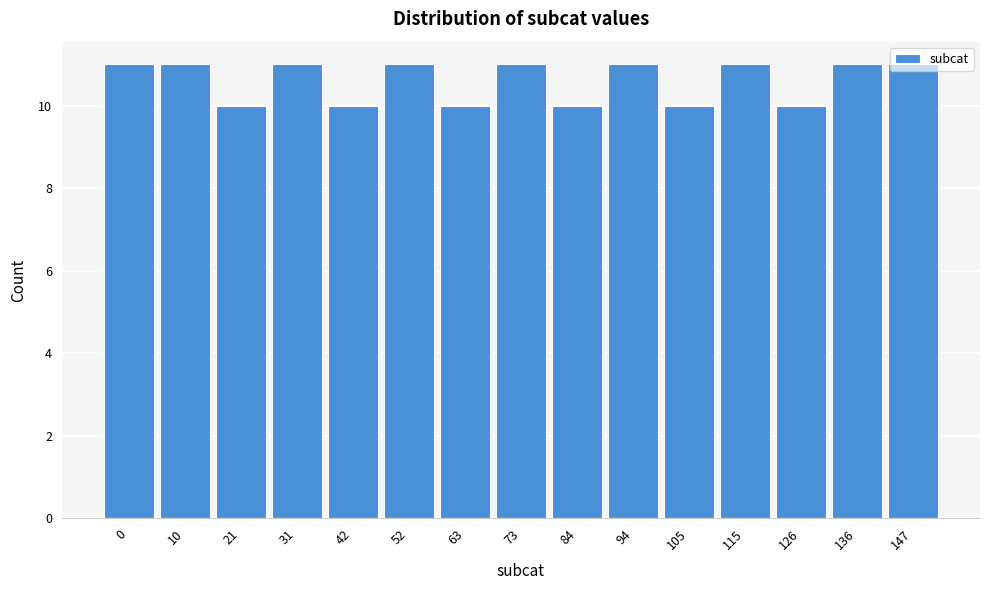

What is the sum of the values at 115 and 94?

22